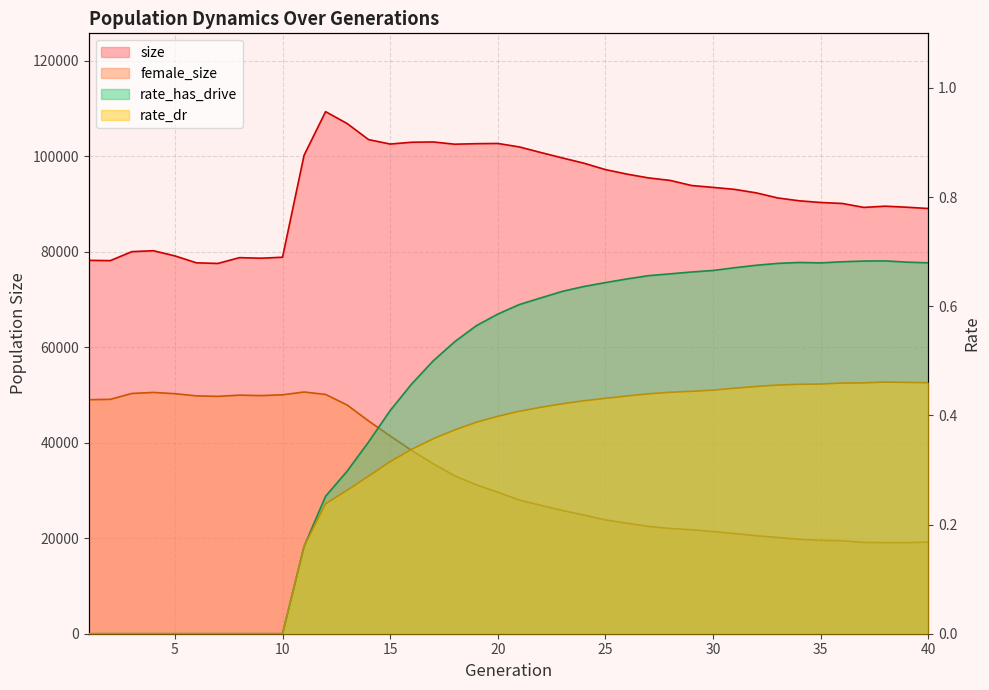

How many rate_has_drive values are between 0 and 1?

40